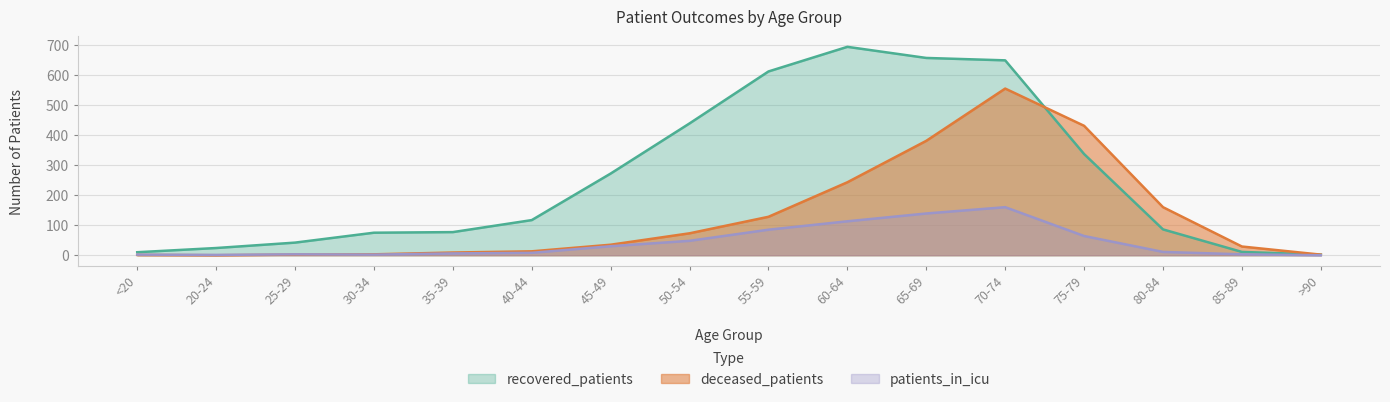

Which series has the largest total across all categories?

recovered_patients